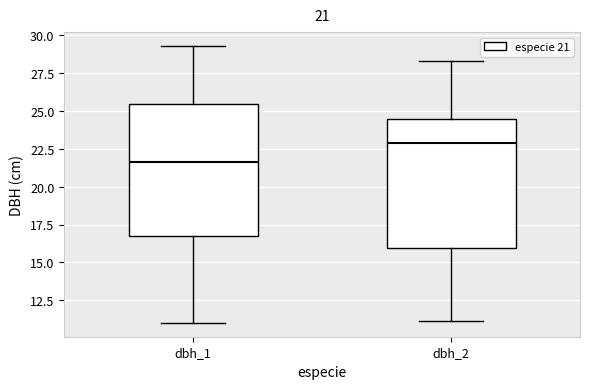

Which box's median line is the lowest?

dbh_1